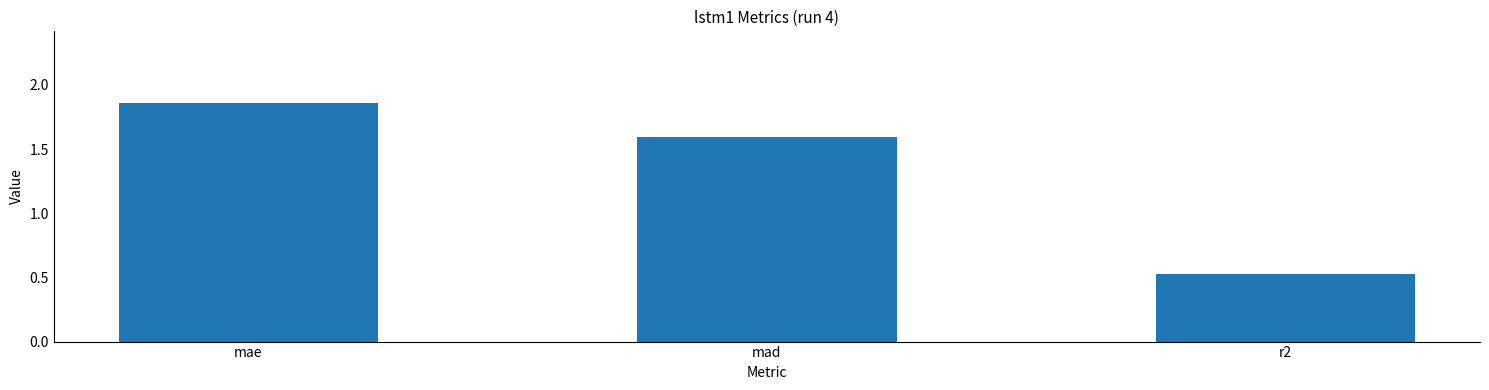

The chart shows a value of 1.2 at mae. True or false?

False